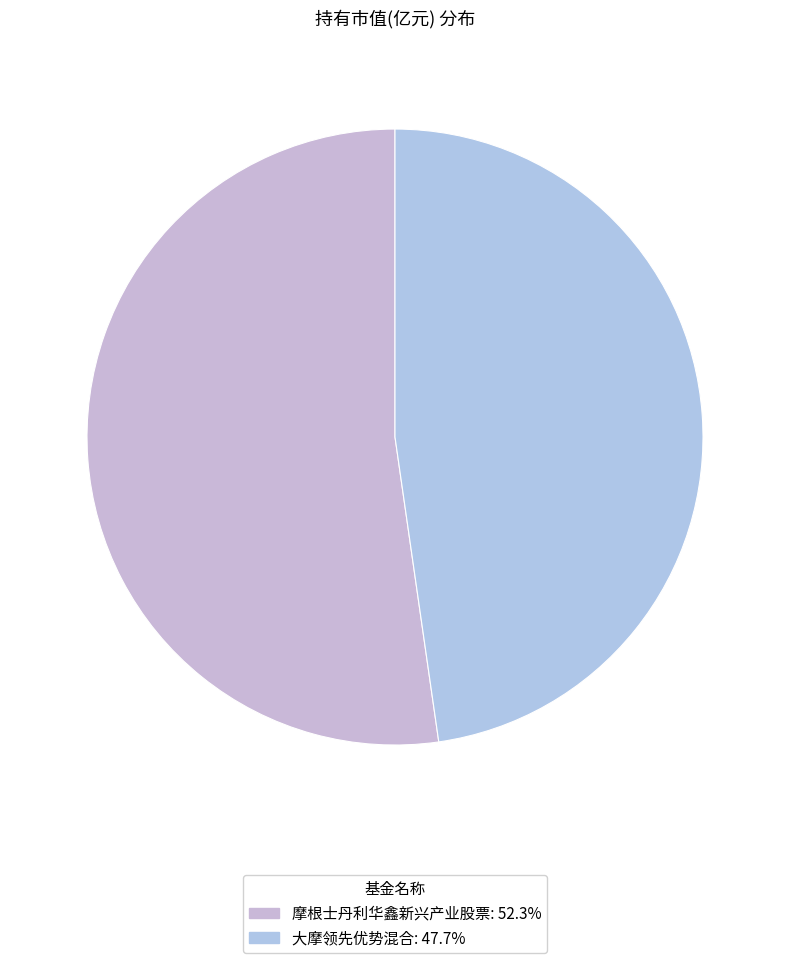

How many segments does this pie chart have?

2